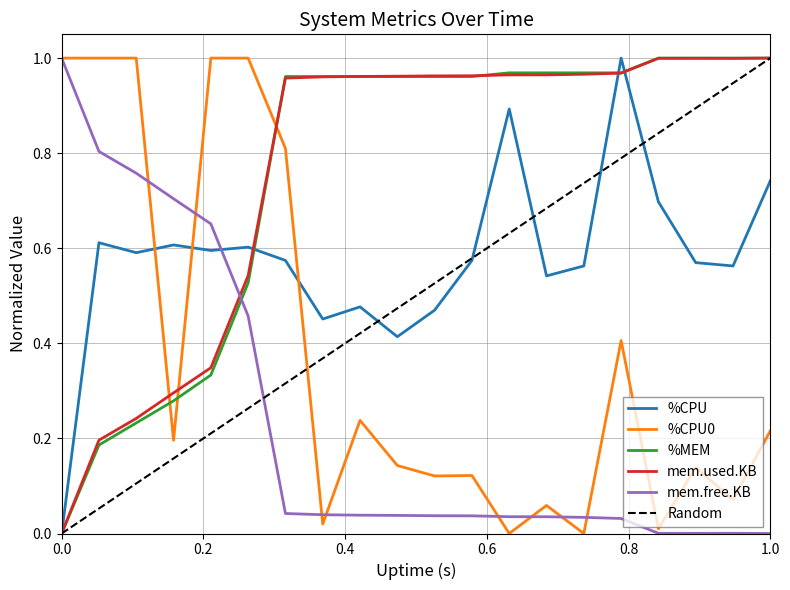

True or false: mem.free.KB has a value of 0.5 at 0.0.

False